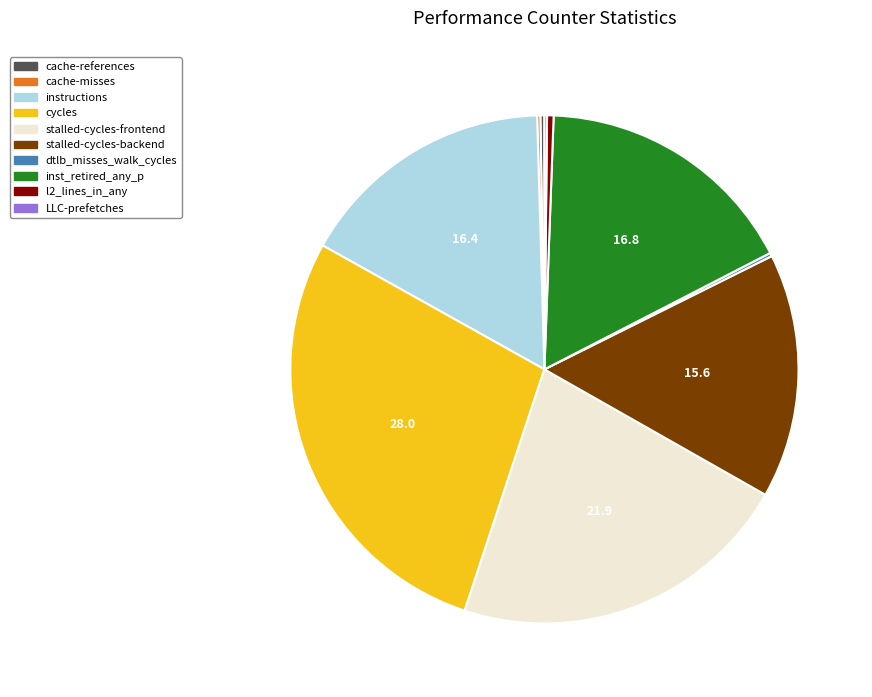

The l2_lines_in_any slice represents 0% of the pie. True or false?

True